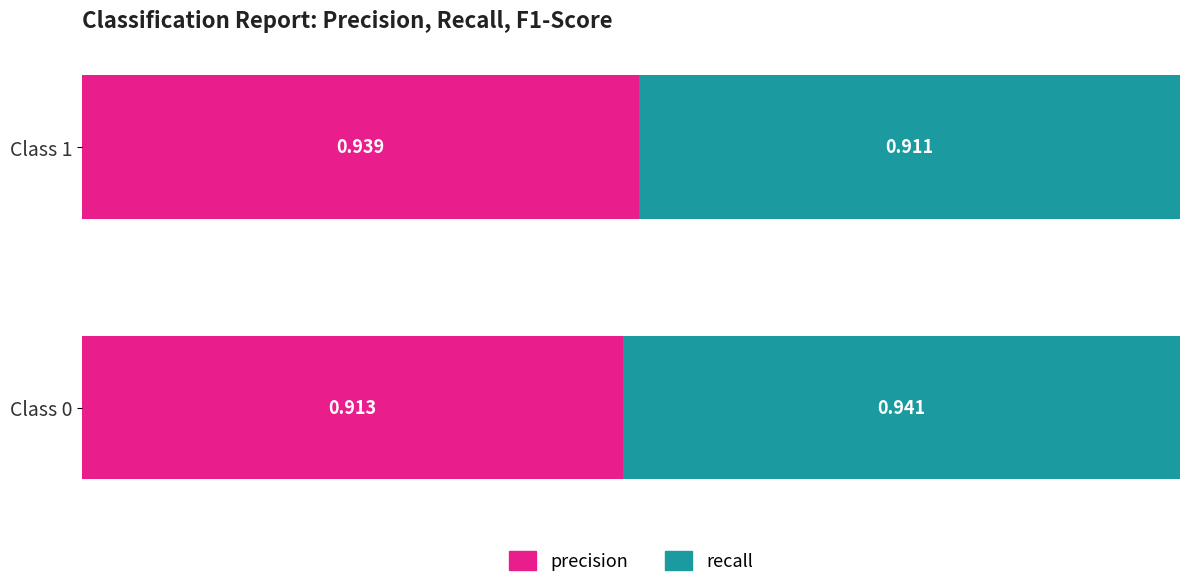

The value of recall at 1 is 1.2. True or false?

False